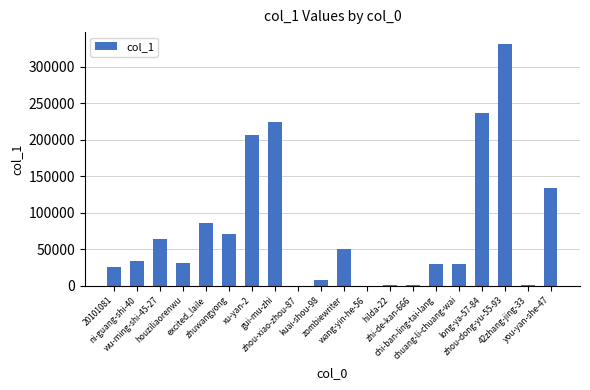

Are the bars horizontal?

No